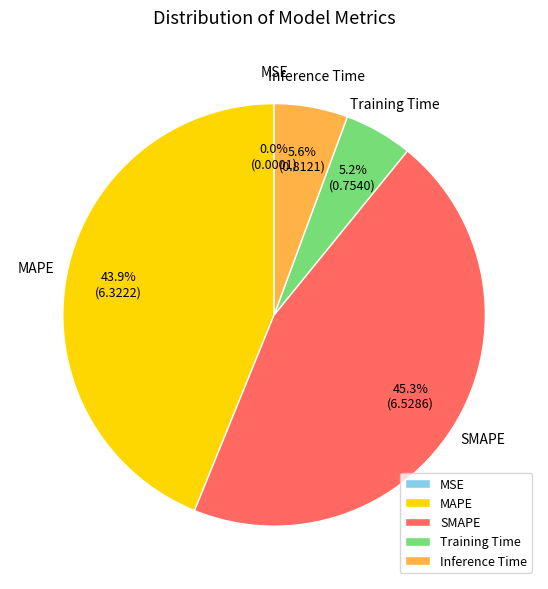

The SMAPE slice represents 31% of the pie. True or false?

False